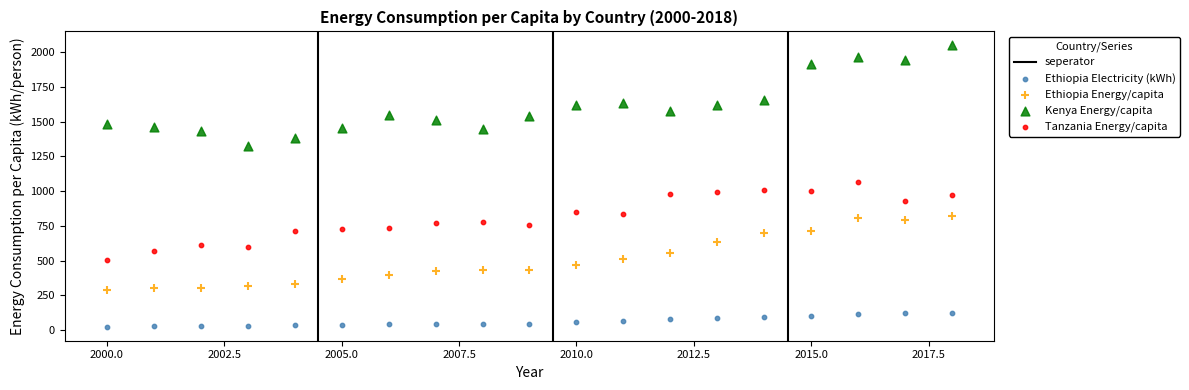

Across all data points, what is the range of Y values (max minus min)?

2021.9